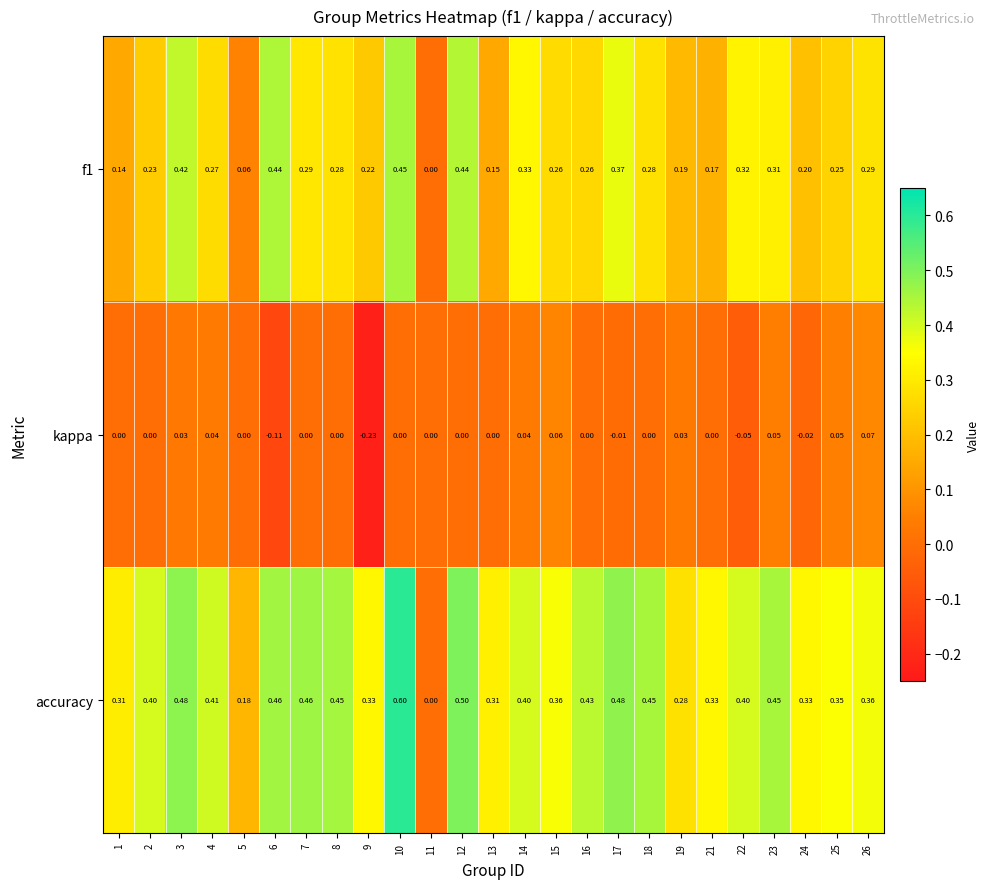

Rank the series by their average value, from lowest to highest.

kappa, f1, accuracy